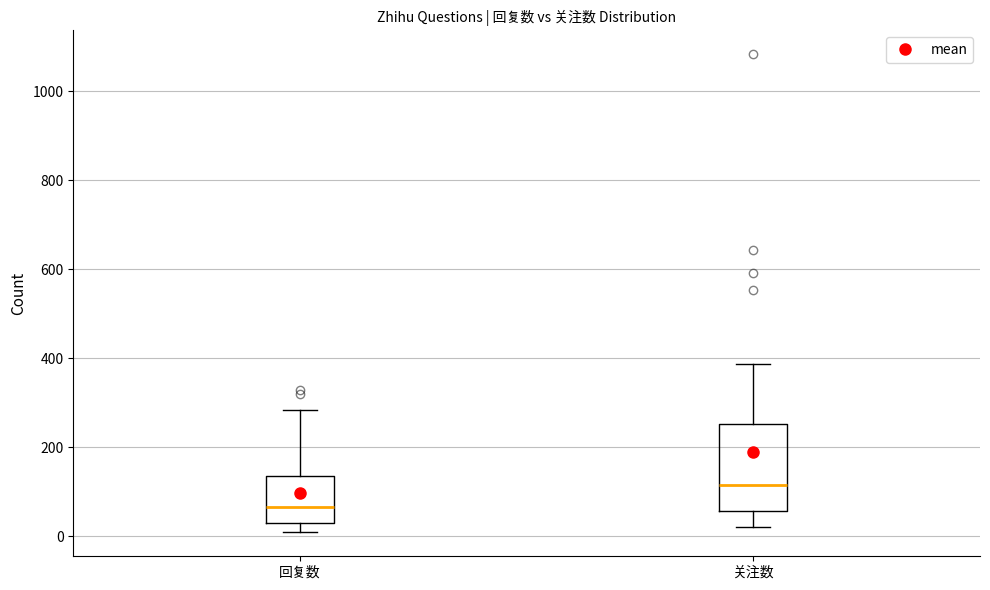

Where is the upper edge of the box for 回复数 on the y-axis? The values are not printed on the chart, so give them approximately, as read against the axis.

140